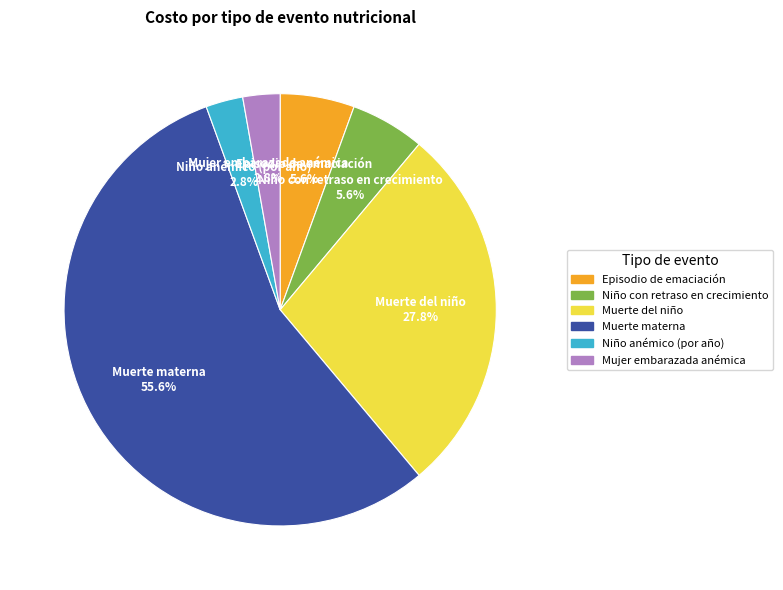

Does any single category account for the majority?

Yes